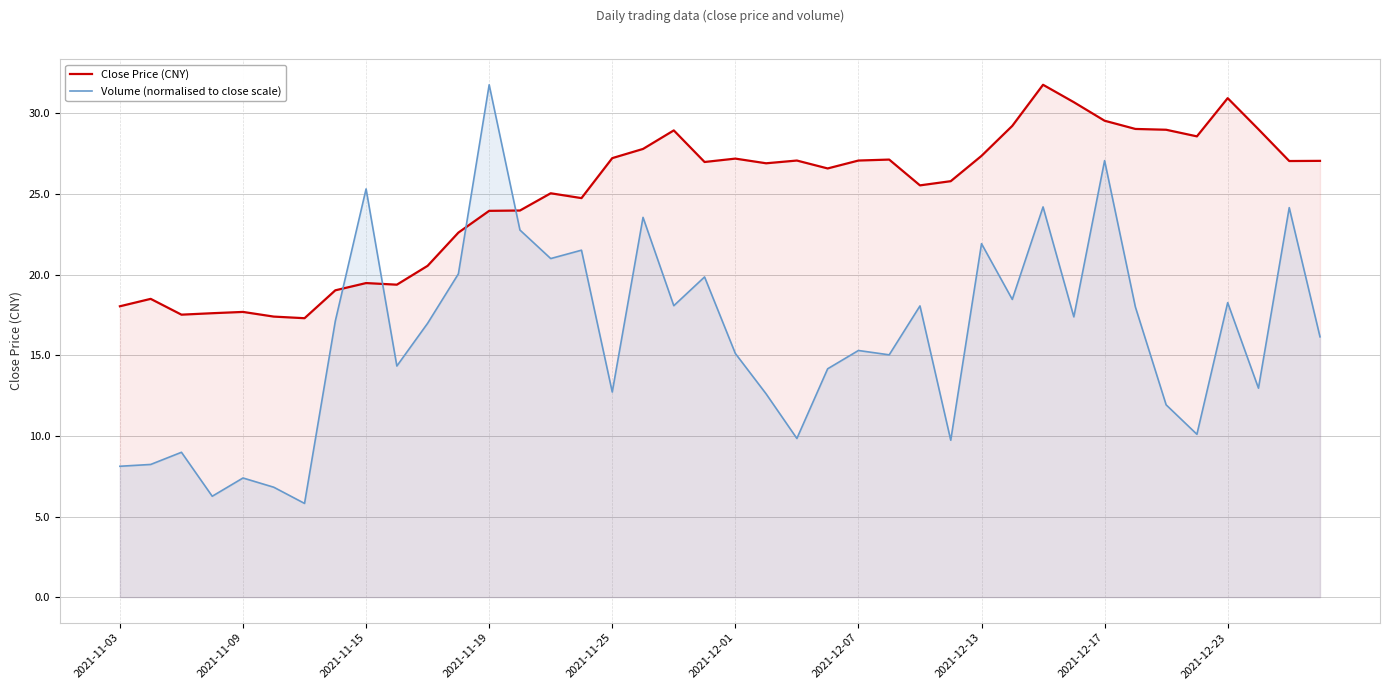

What is the sum of the Close Price (CNY) values at 30 and 19?

58.8